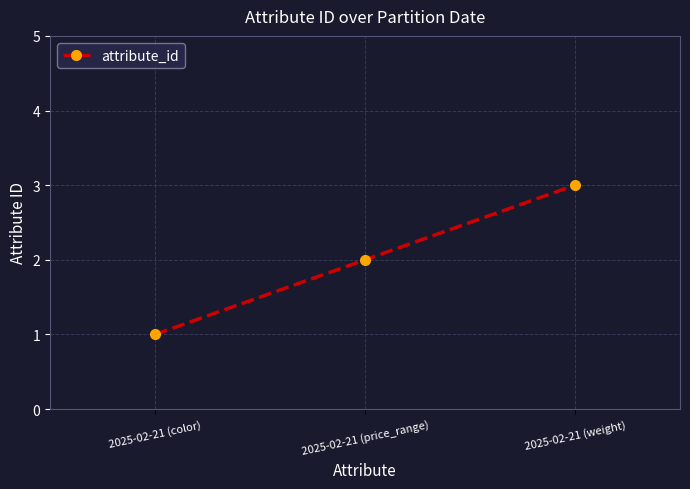

What is the smallest value displayed?

1